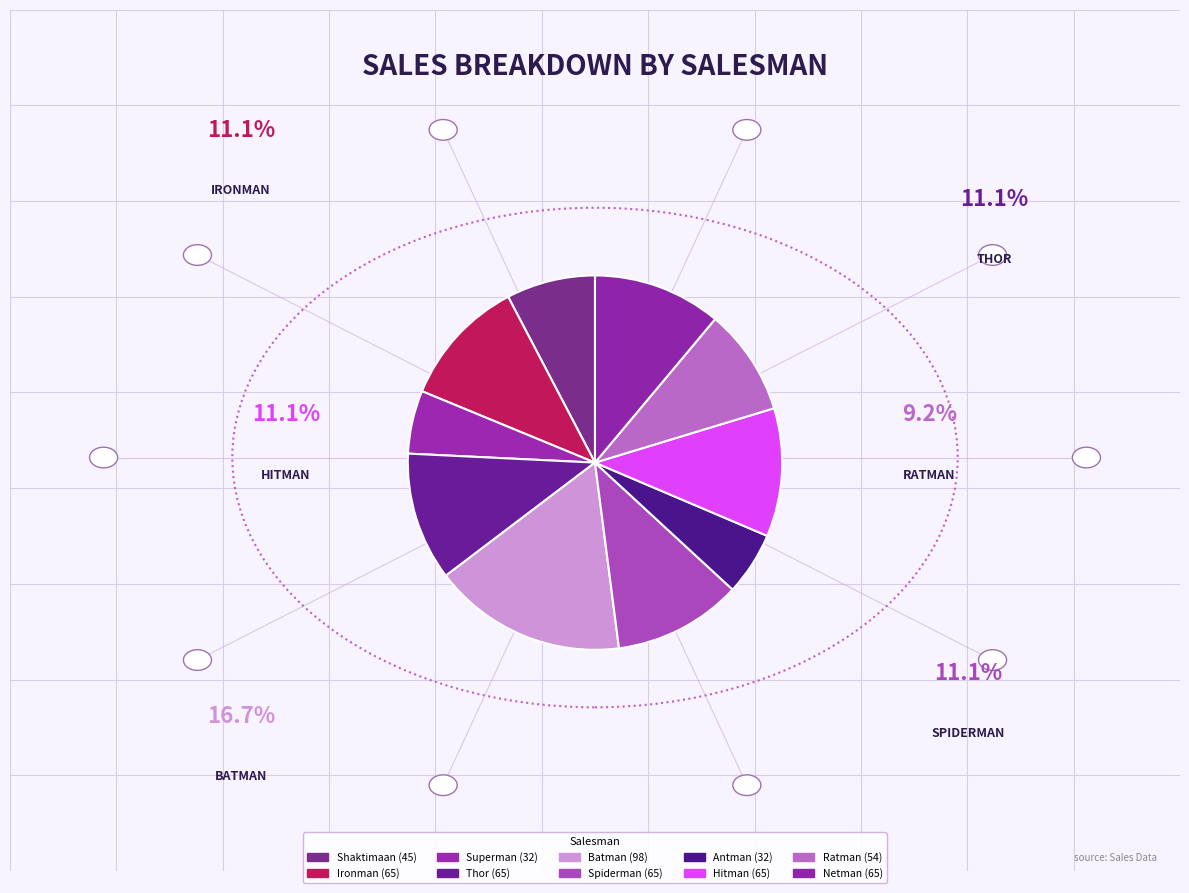

Count the number of slices in the pie.

10